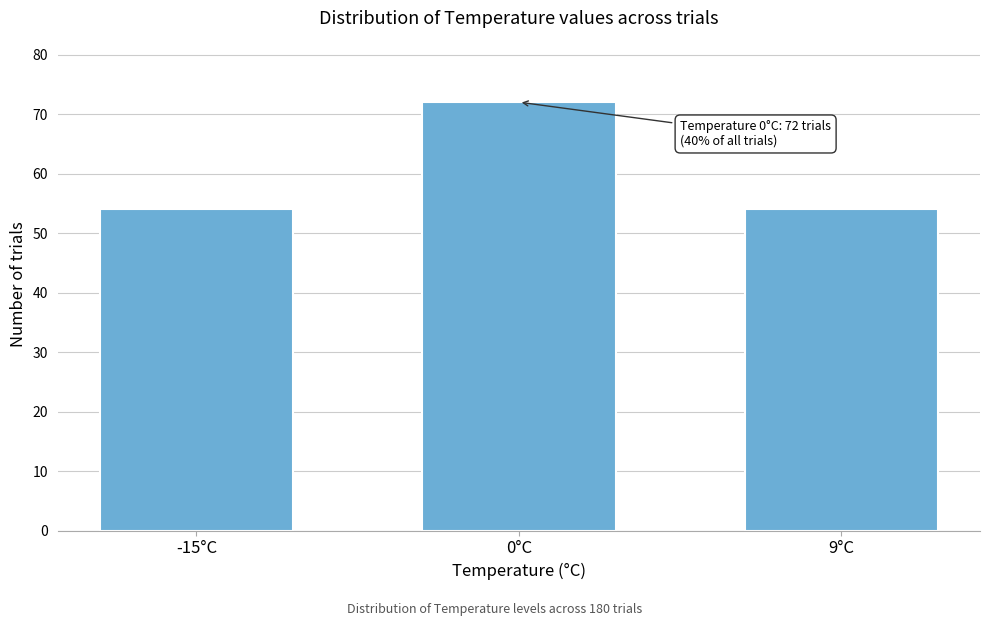

Reading right to left, list all the values displayed in this chart.

54	72	54